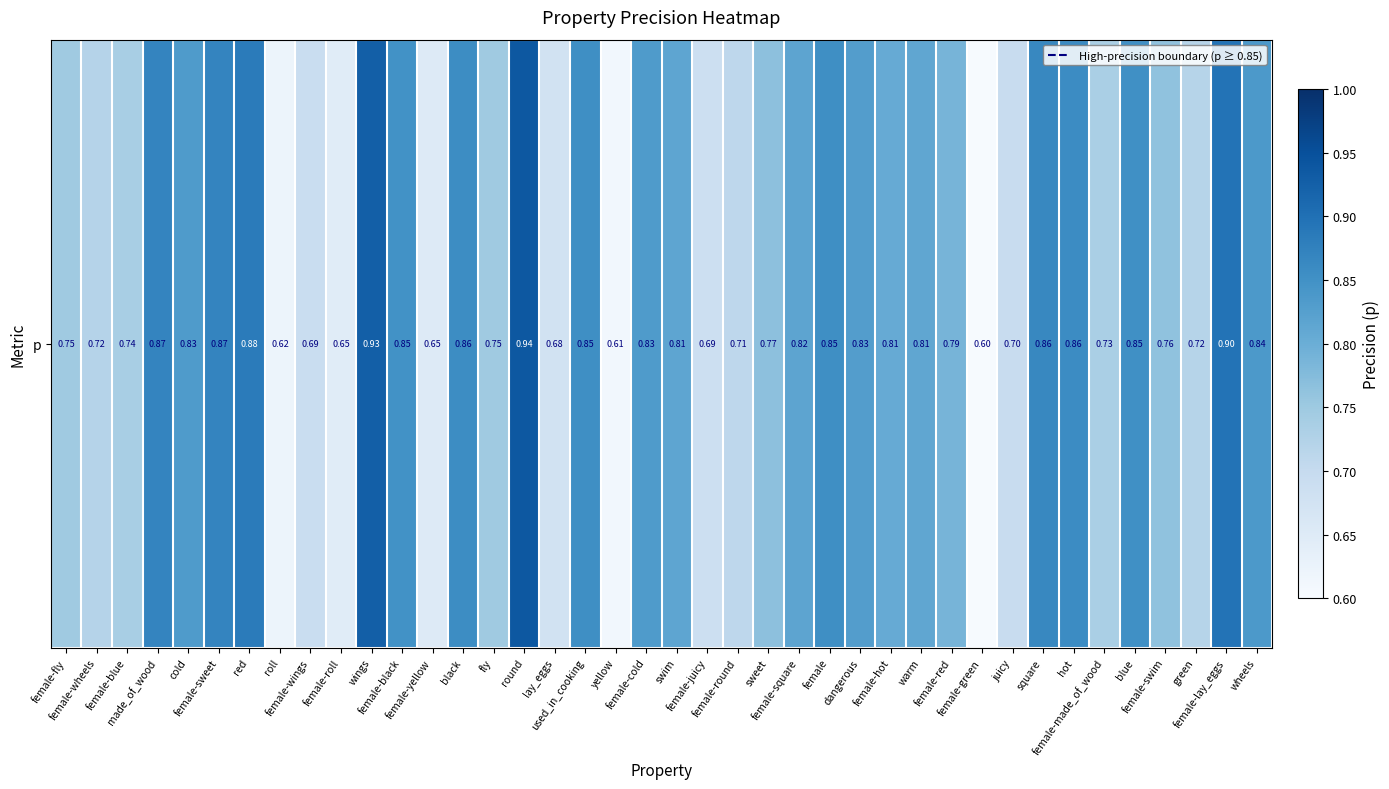

What is the maximum value shown in the chart?

0.9